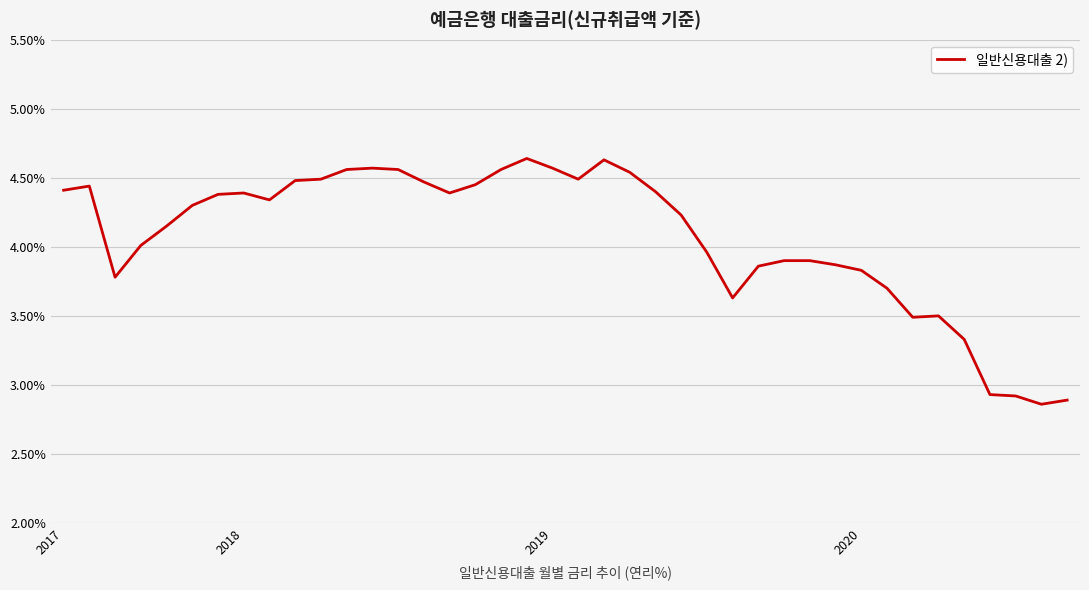

What is the difference between the maximum and minimum values?

1.8